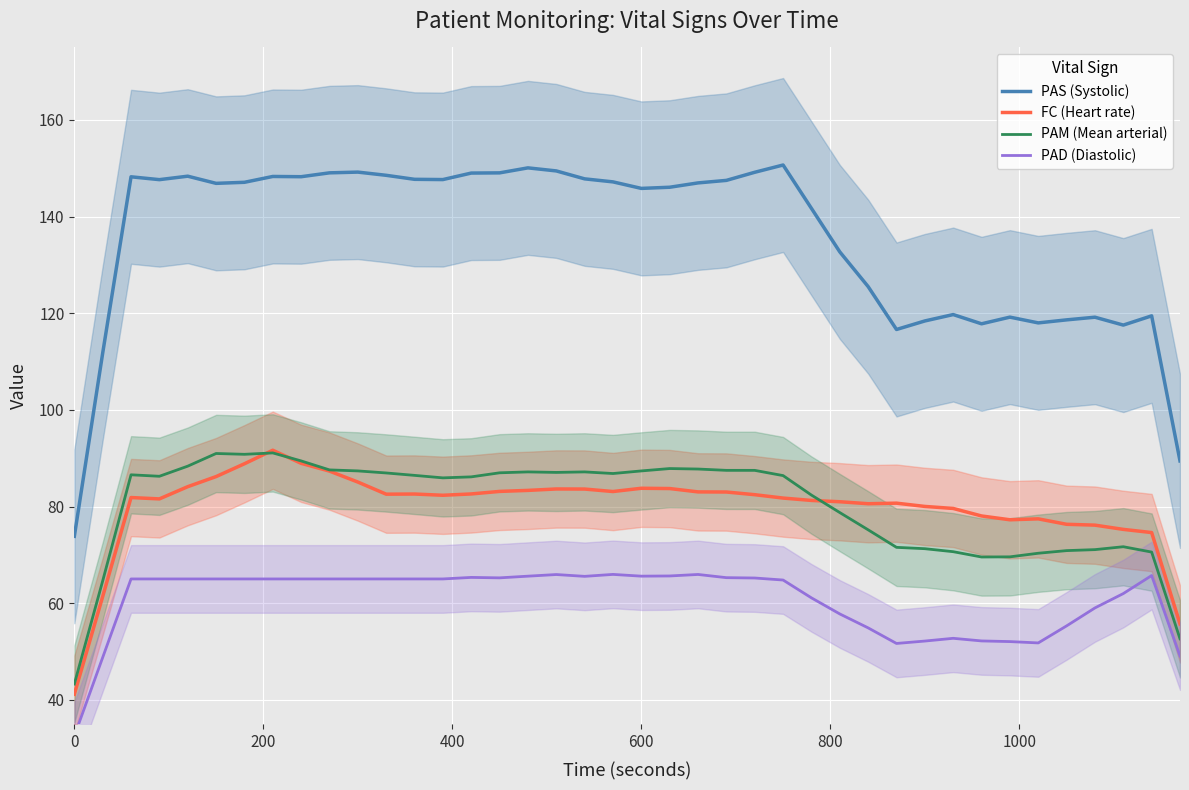

What is the highest value of the PAS (Systolic) series?

150.7